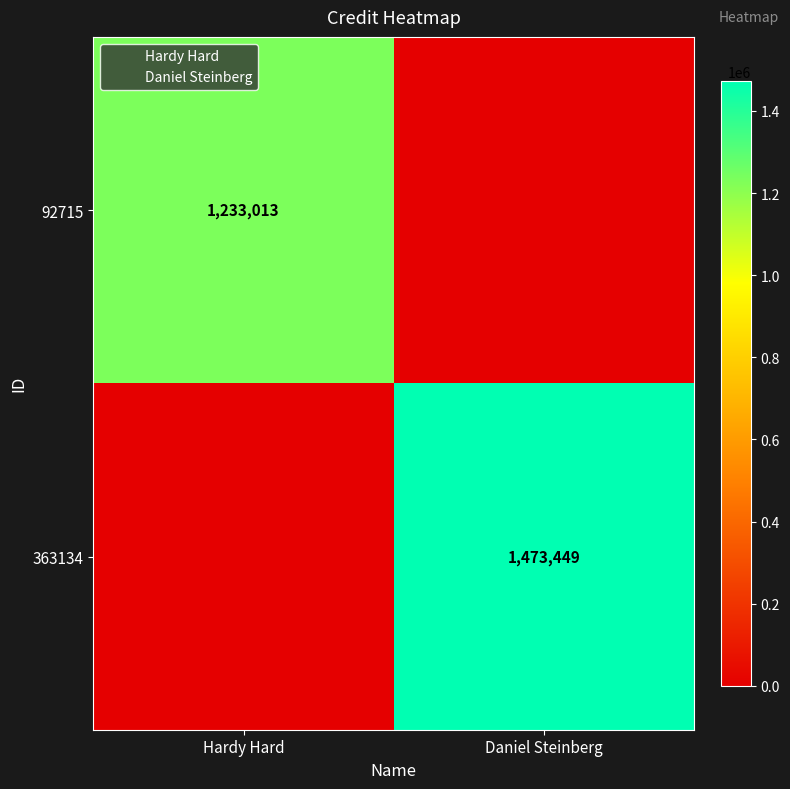

Is it true that 92715 equals 1853180 at Hardy Hard?

False